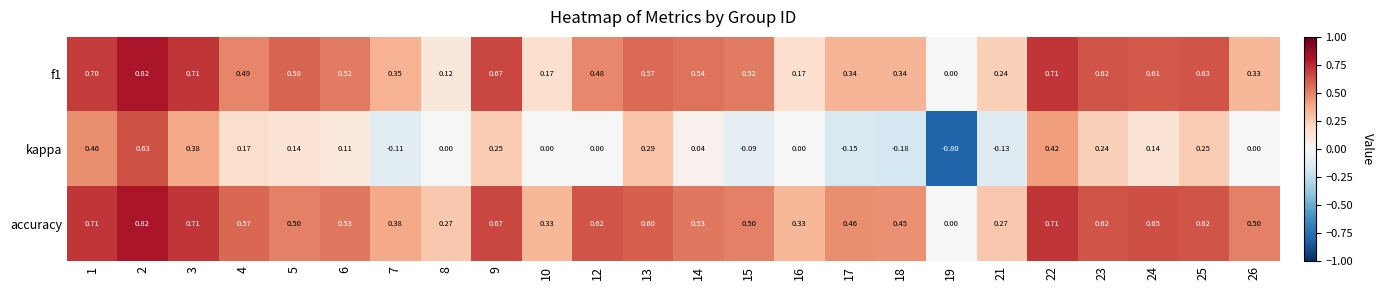

Which series has the largest total across all categories?

accuracy